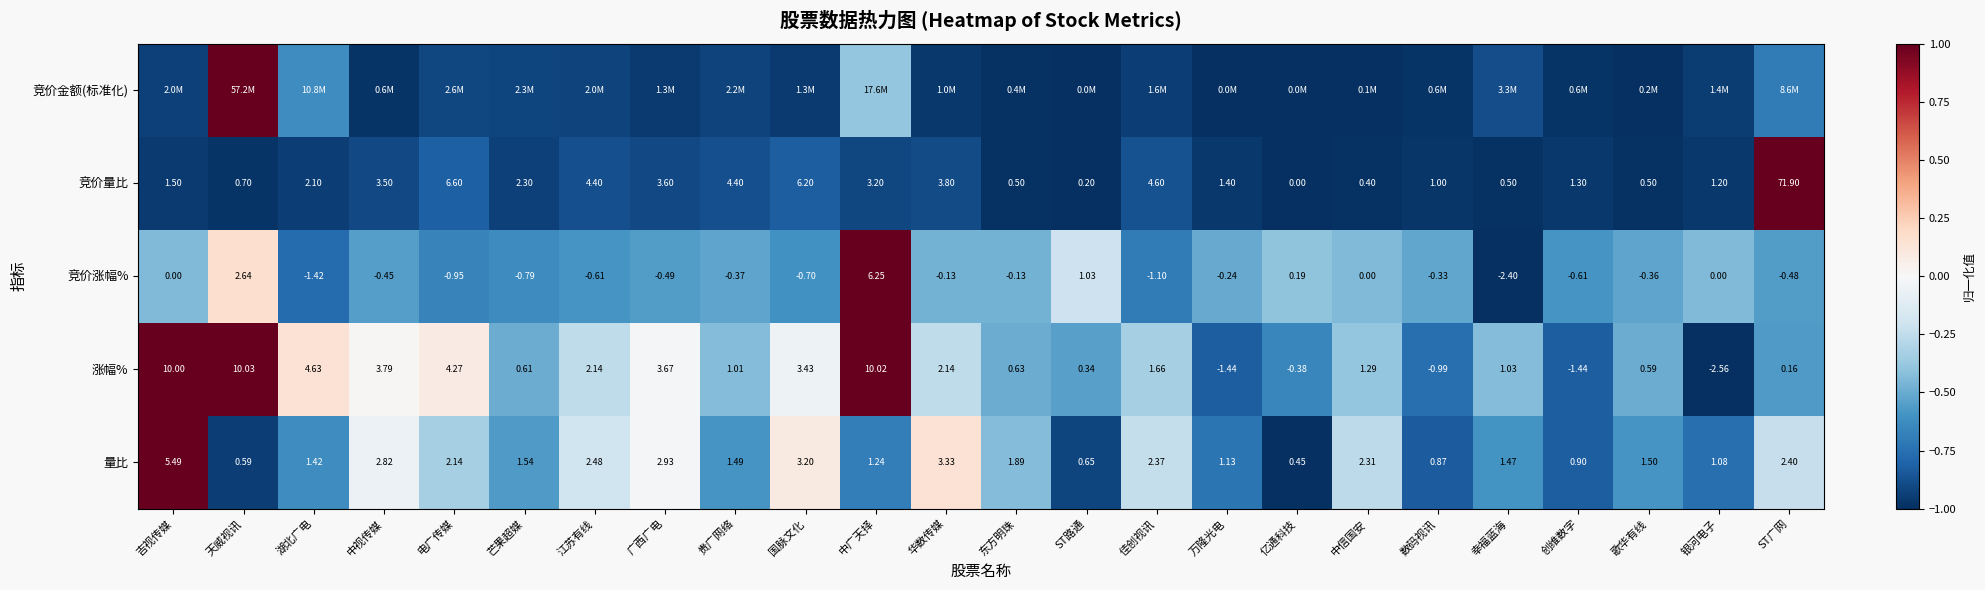

Is the value of 竞价涨幅% at 广西广电 greater than the value of 量比 at 电广传媒?

No